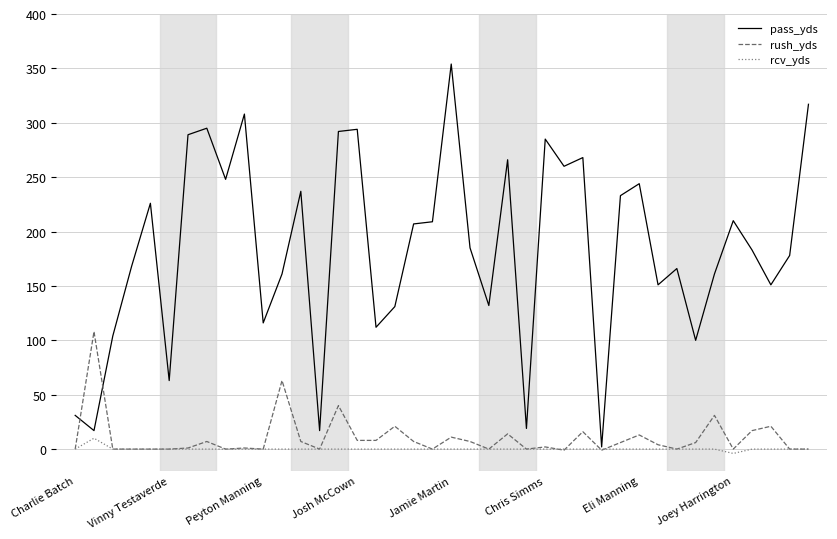

What is the maximum value for pass_yds?

354